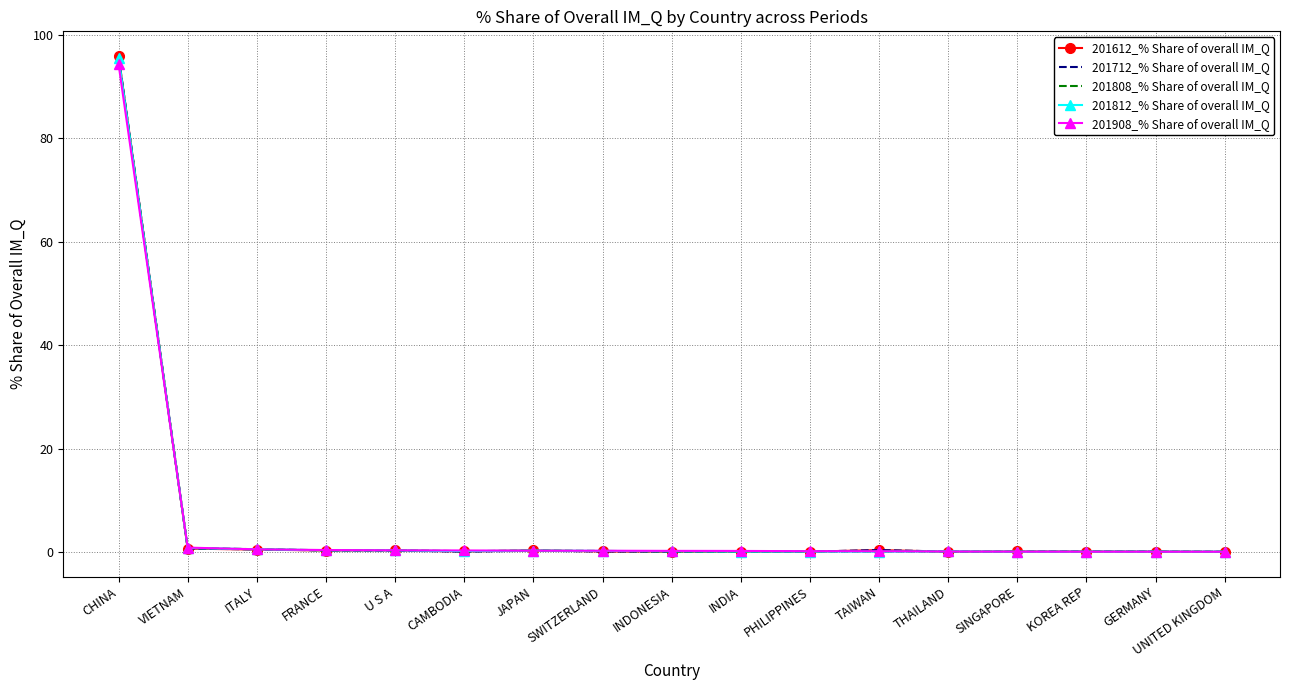

Where do 201908_% Share of overall IM_Q and 201712_% Share of overall IM_Q first cross each other?

CHINA and VIETNAM